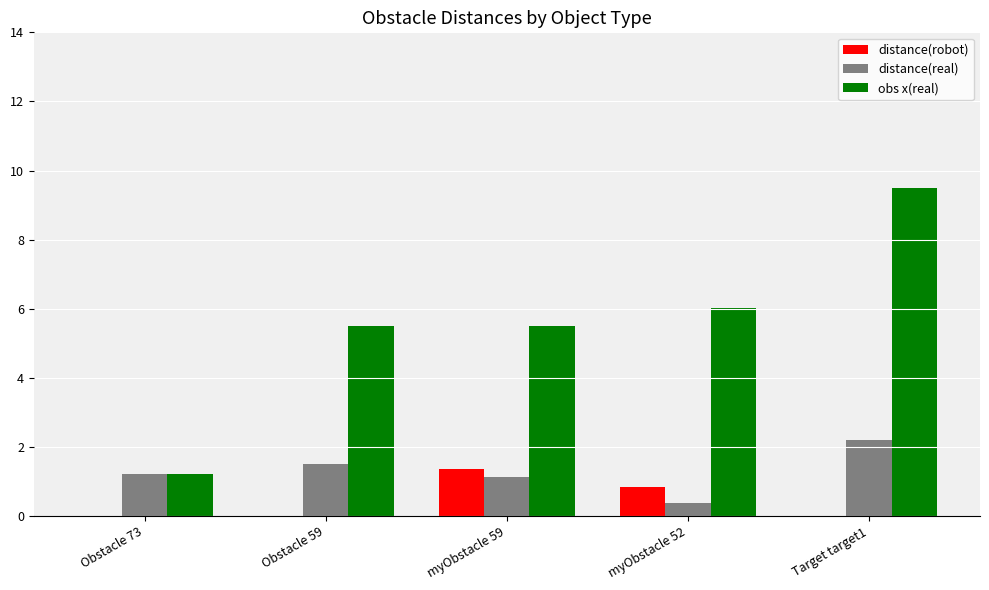

What is the greatest value displayed?

9.5